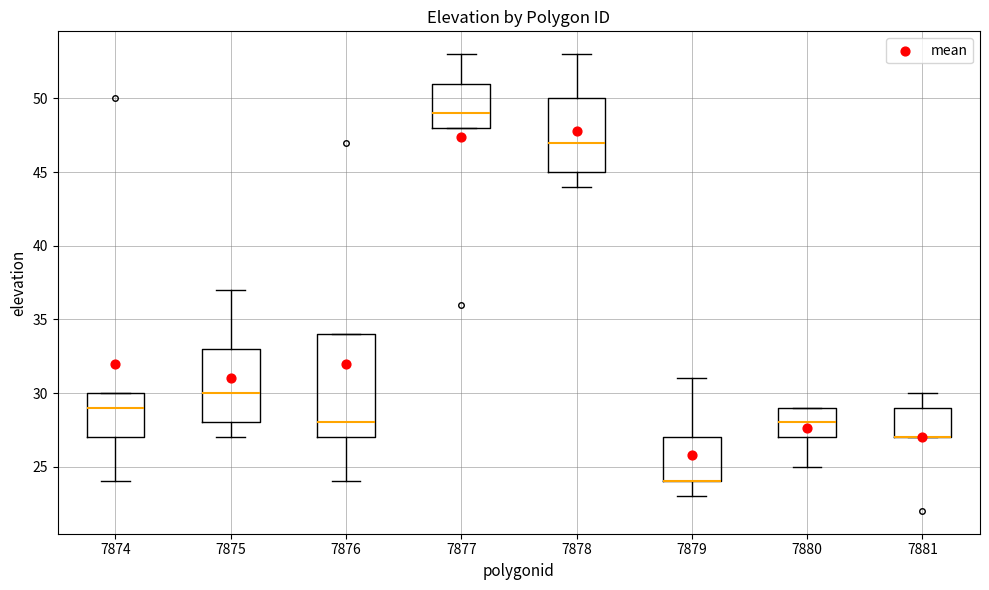

Where is the upper edge of the box at x = 7876 on the y-axis? The values are not printed on the chart, so give them approximately, as read against the axis.

34